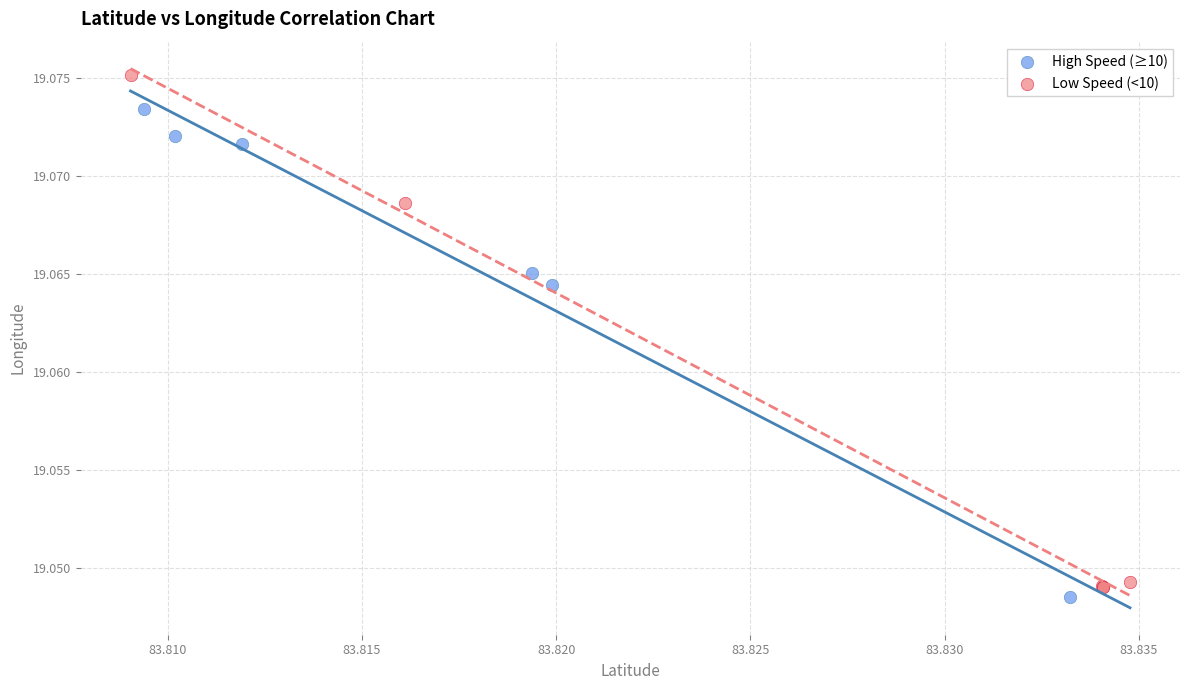

Which series reaches the maximum Y coordinate?

Low Speed (<10)